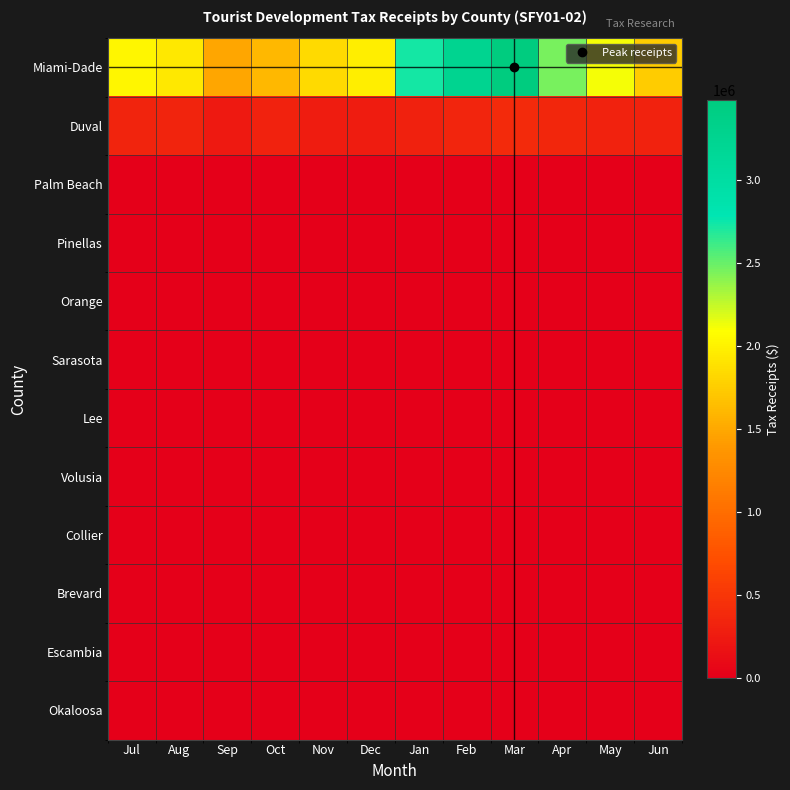

Reading left to right, what are all the values shown in this chart?

Miami-Dade: Jul=2037163	Aug=1938745	Sep=1493041	Oct=1613182	Nov=1849273	Dec=1979282	Jan=2728773	Feb=3243644	Mar=3482446	Apr=2454697	May=2110974	Jun=1742394
Duval: Jul=328215	Aug=327746	Sep=238664	Oct=325129	Nov=269103	Dec=265019	Jan=300712	Feb=346397	Mar=391563	Apr=356171	May=323397	Jun=312955
Palm Beach: Jul=0	Aug=0	Sep=0	Oct=0	Nov=0	Dec=0	Jan=0	Feb=0	Mar=0	Apr=0	May=0	Jun=0
Pinellas: Jul=0	Aug=0	Sep=0	Oct=0	Nov=0	Dec=0	Jan=0	Feb=0	Mar=0	Apr=0	May=0	Jun=0
Orange: Jul=0	Aug=0	Sep=0	Oct=0	Nov=0	Dec=0	Jan=0	Feb=0	Mar=0	Apr=0	May=0	Jun=0
Sarasota: Jul=0	Aug=0	Sep=0	Oct=0	Nov=0	Dec=0	Jan=0	Feb=0	Mar=0	Apr=0	May=0	Jun=0
Lee: Jul=0	Aug=0	Sep=0	Oct=0	Nov=0	Dec=0	Jan=0	Feb=0	Mar=0	Apr=0	May=0	Jun=0
Volusia: Jul=0	Aug=0	Sep=0	Oct=0	Nov=0	Dec=0	Jan=0	Feb=0	Mar=0	Apr=0	May=0	Jun=0
Collier: Jul=0	Aug=0	Sep=0	Oct=0	Nov=0	Dec=0	Jan=0	Feb=0	Mar=0	Apr=0	May=0	Jun=0
Brevard: Jul=0	Aug=0	Sep=0	Oct=0	Nov=0	Dec=0	Jan=0	Feb=0	Mar=0	Apr=0	May=0	Jun=0
Escambia: Jul=0	Aug=0	Sep=0	Oct=0	Nov=0	Dec=0	Jan=0	Feb=0	Mar=0	Apr=0	May=0	Jun=0
Okaloosa: Jul=0	Aug=0	Sep=0	Oct=0	Nov=0	Dec=0	Jan=0	Feb=0	Mar=0	Apr=0	May=0	Jun=0